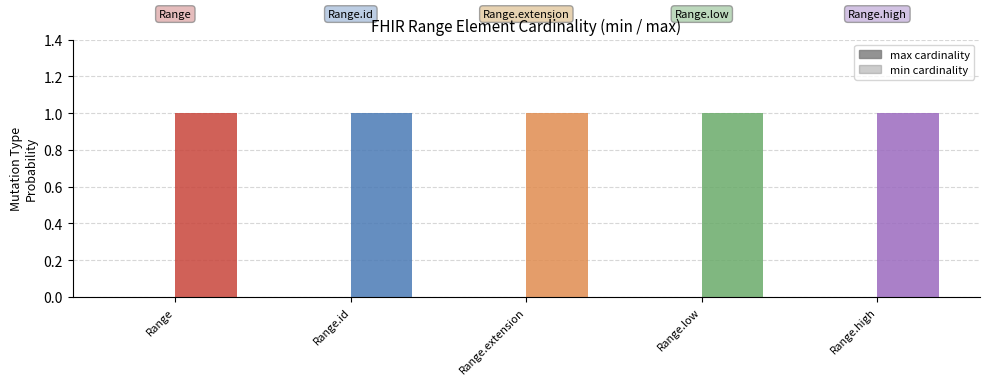

Reading left to right, what are all the values shown in this chart?

max cardinality: Range=1	Range.id=1	Range.extension=1	Range.low=1	Range.high=1
min cardinality: Range=0	Range.id=0	Range.extension=0	Range.low=0	Range.high=0